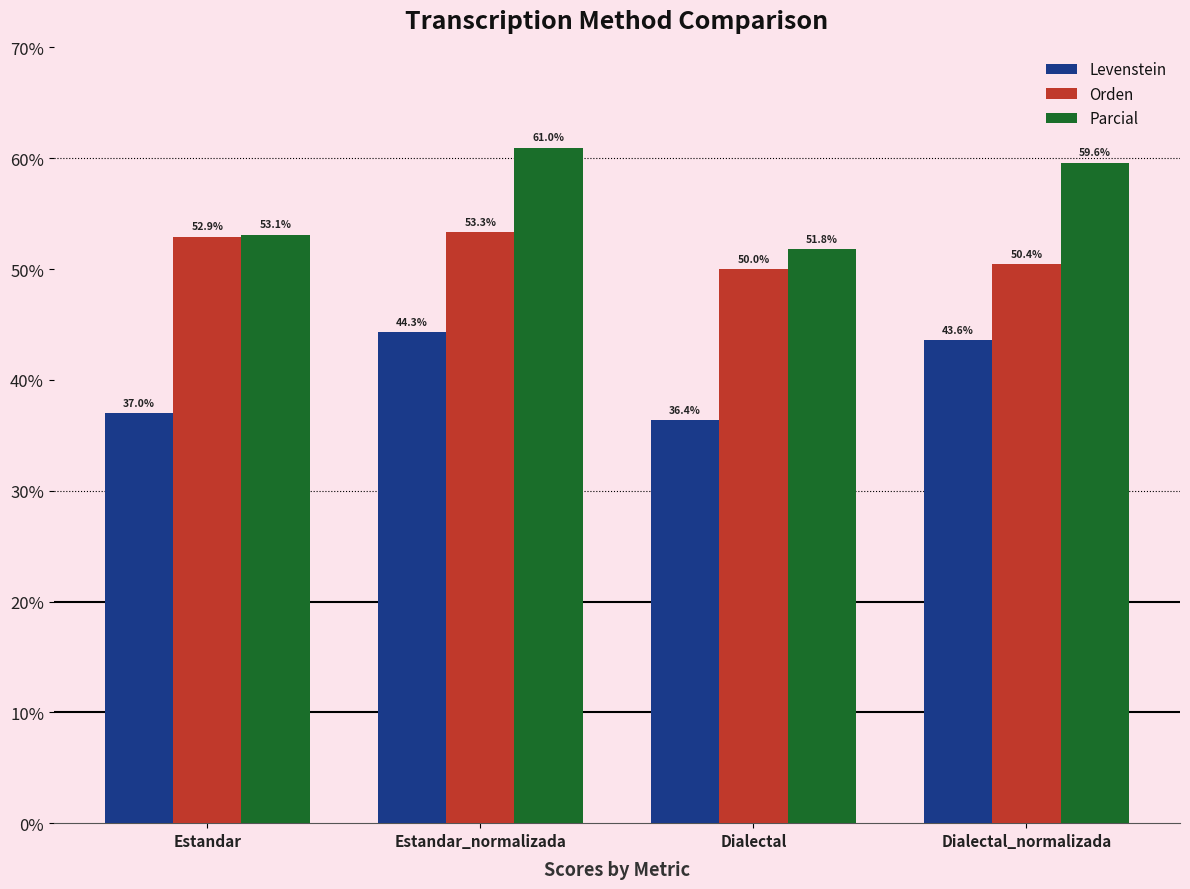

At which category is the sum across all series the highest?

Estandar_normalizada